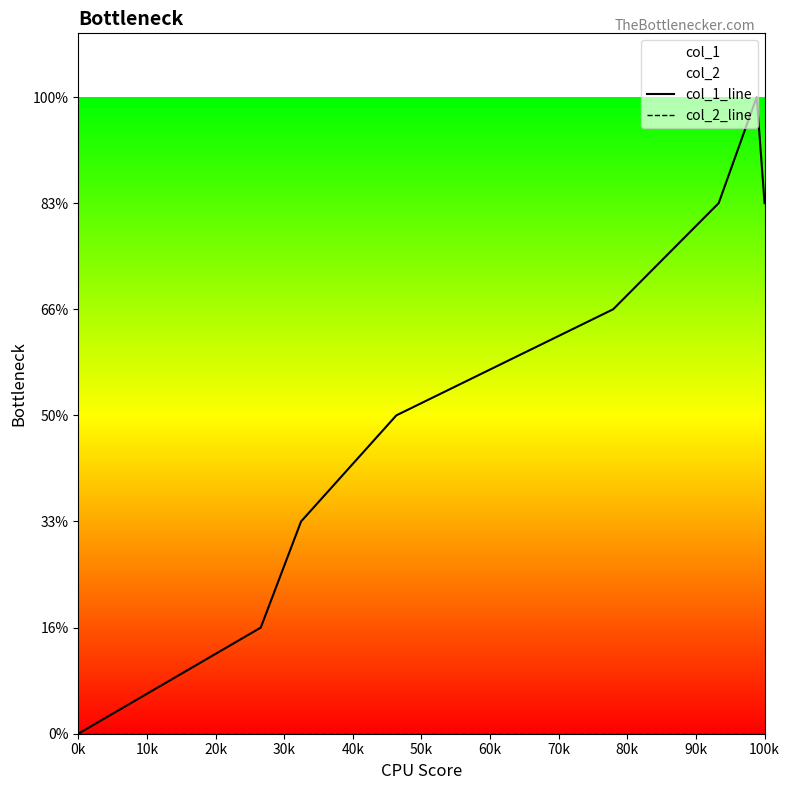

True or false: col_1_line and col_2_line cross at least once.

False